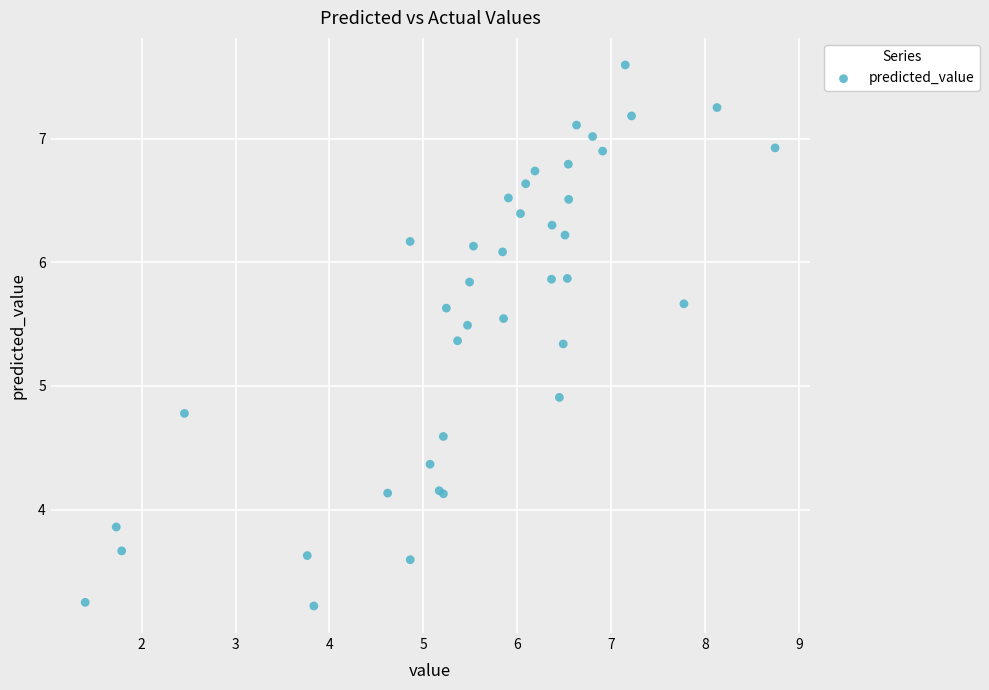

What Y value in the scatter plot is closest to 5?

4.9